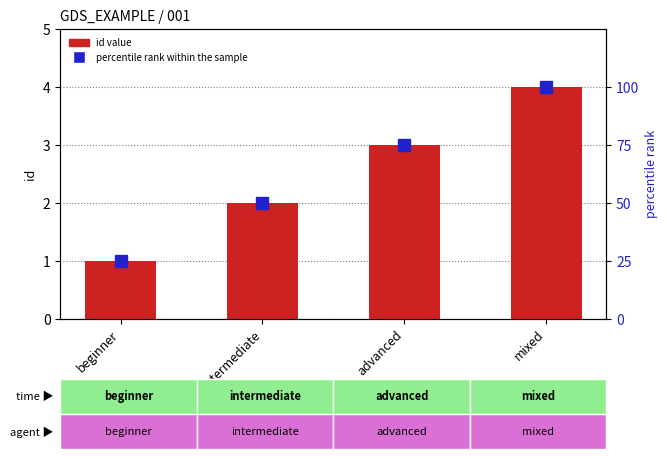

List the series in order of their overall mean, lowest first.

id value, percentile rank within the sample